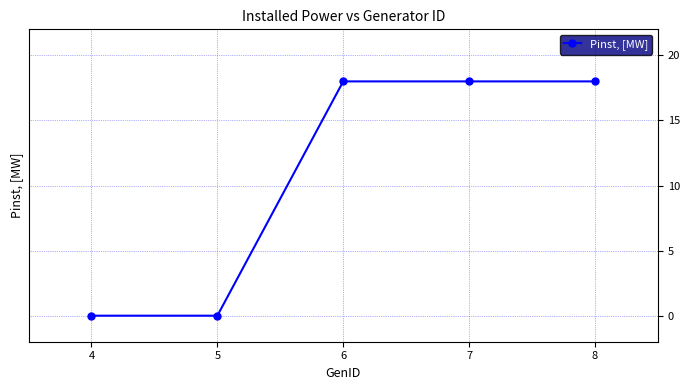

How many values are between 0 and 18?

5